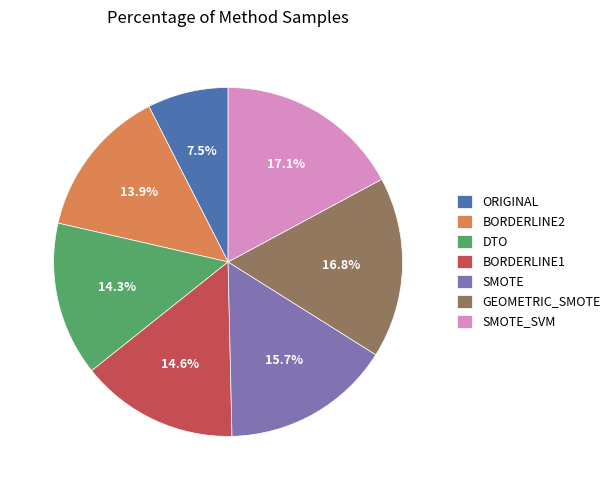

Between SMOTE_SVM and DTO, which is larger?

SMOTE_SVM